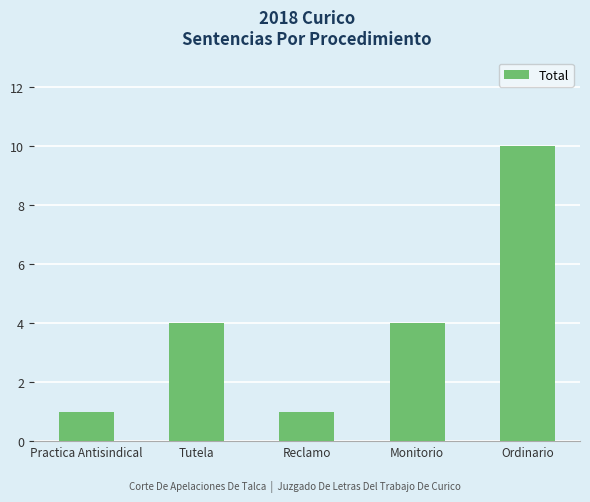

What is the sum of the values at Monitorio and Tutela?

8